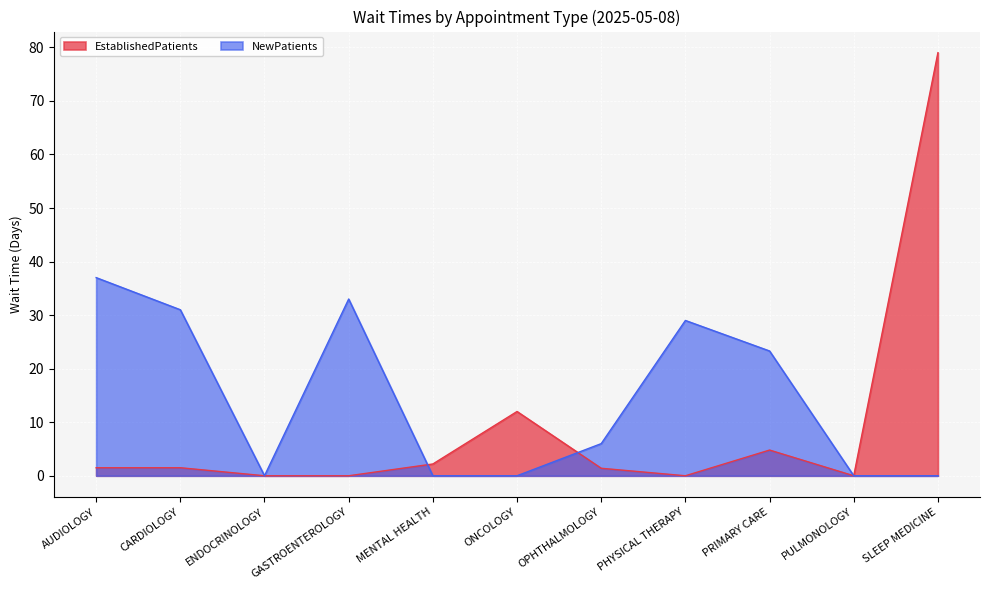

The NewPatients series shows 0.0 at ENDOCRINOLOGY. True or false?

True